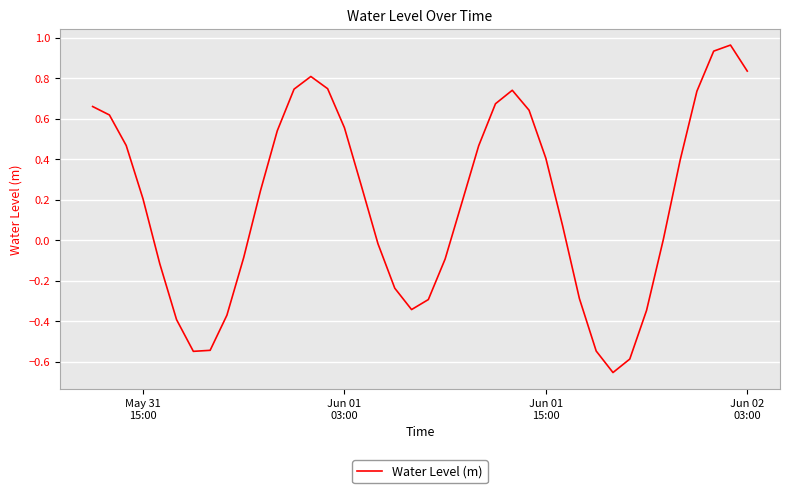

What is the difference between the maximum and minimum values?

1.6